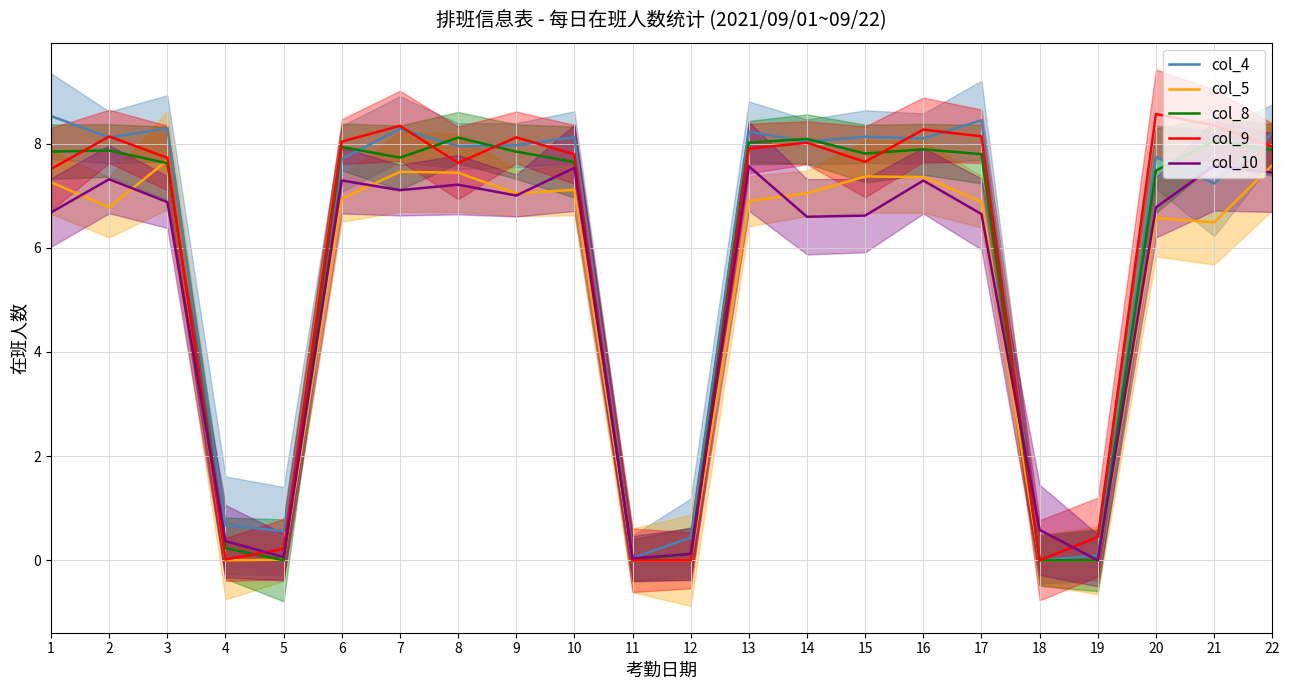

Which series has the widest spread of values?

col_9